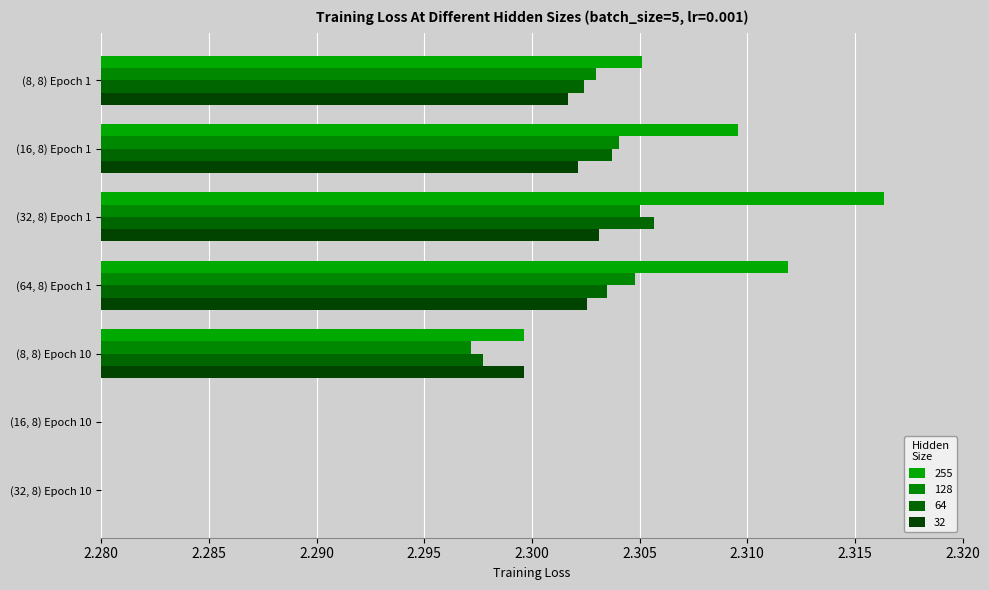

How many values in the 128 series are below 2?

1